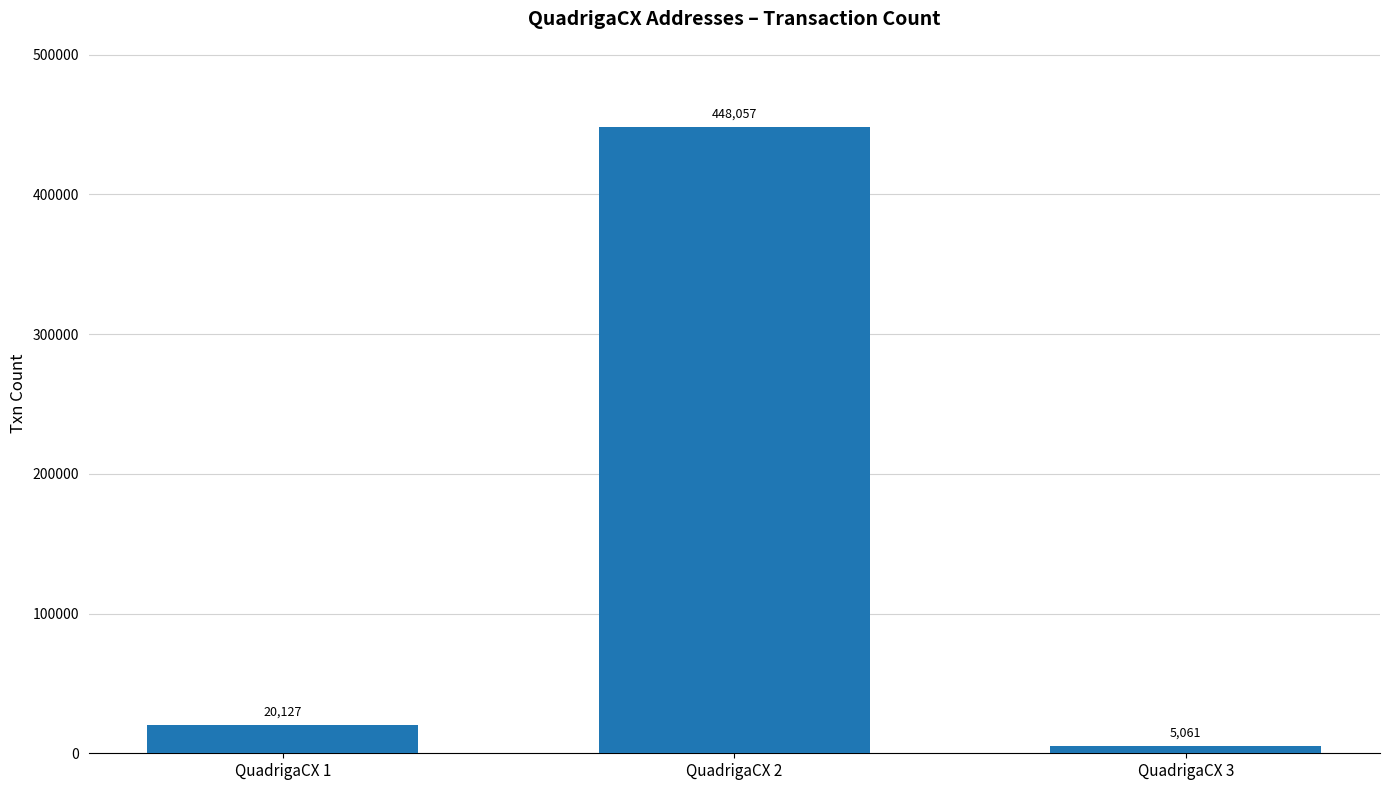

Where is the data nearest to the value 226559?

QuadrigaCX 1